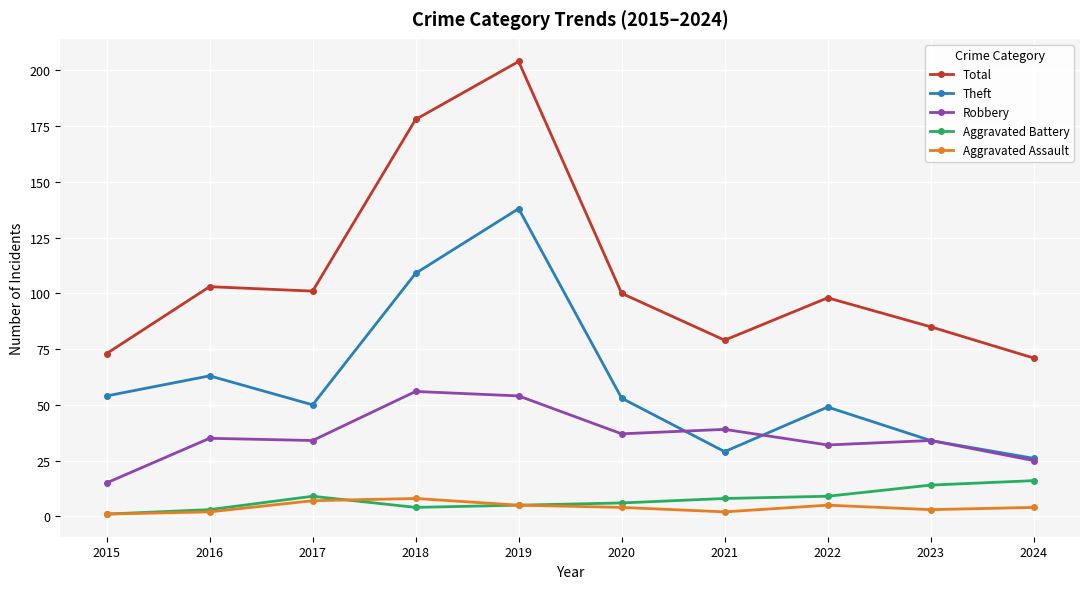

How many lines are shown in the chart?

5